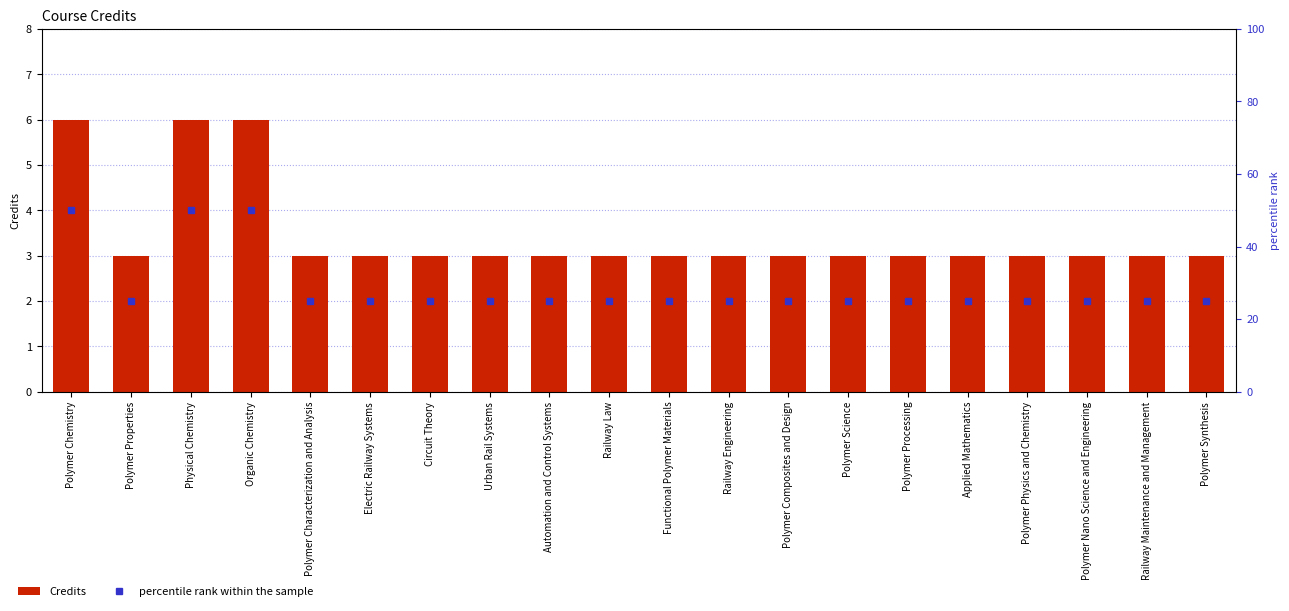

What position from the left is Railway Law?

10